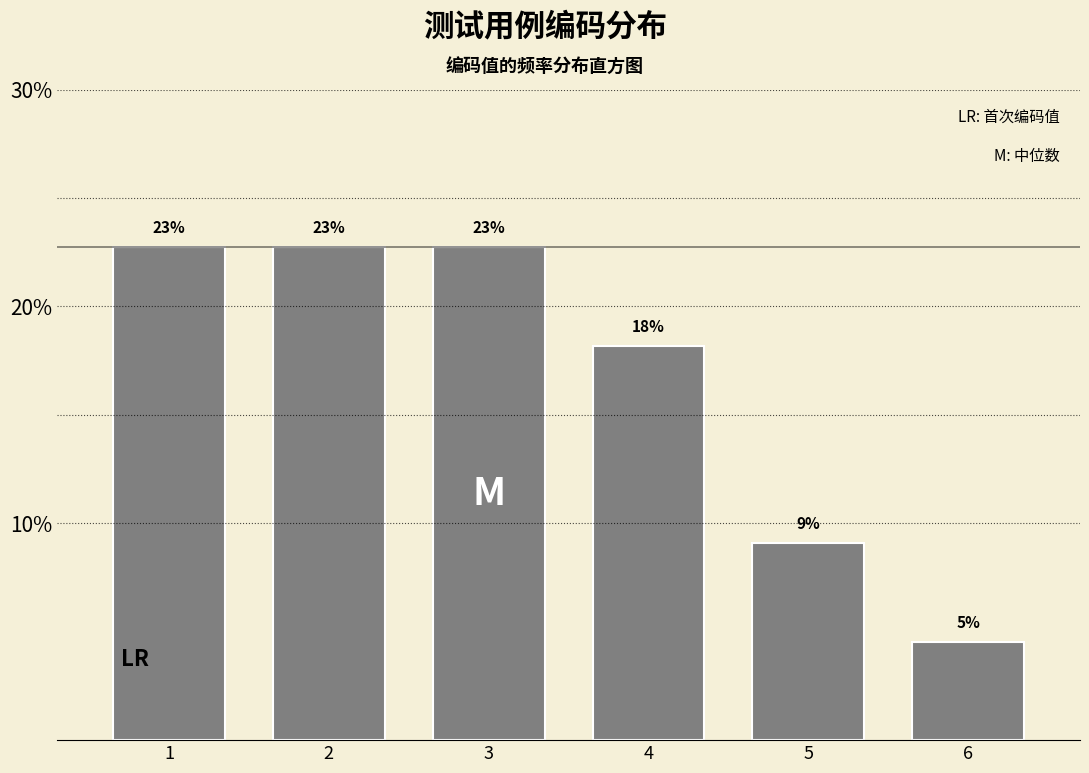

Are the bars horizontal?

No